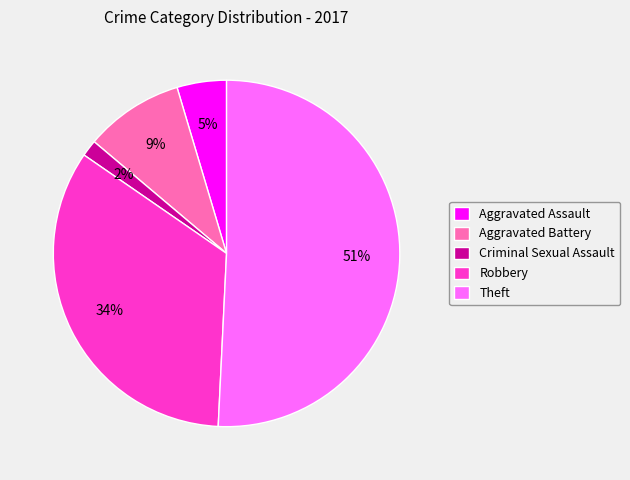

Which slice represents more than half of the pie?

Theft